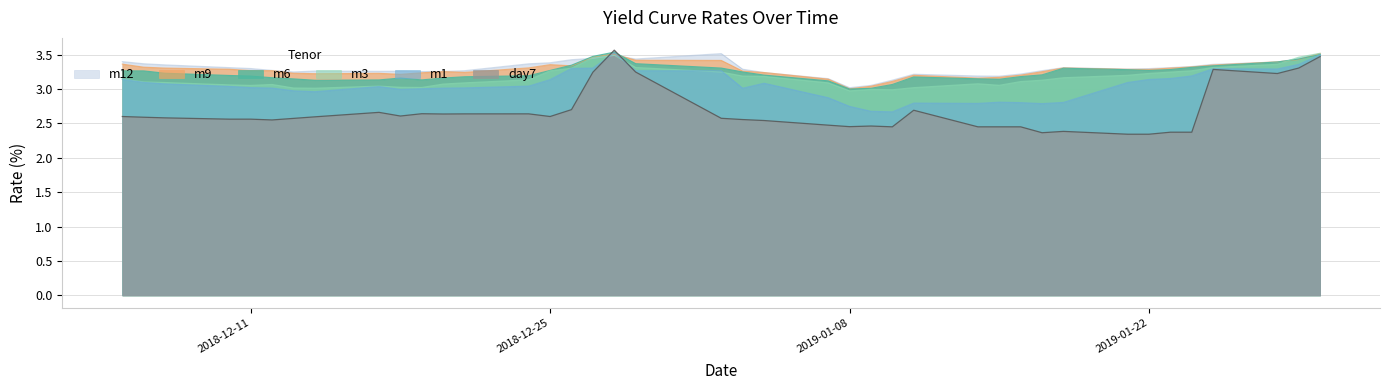

The value of day7 at 2018-12-26 is 2.7. True or false?

True